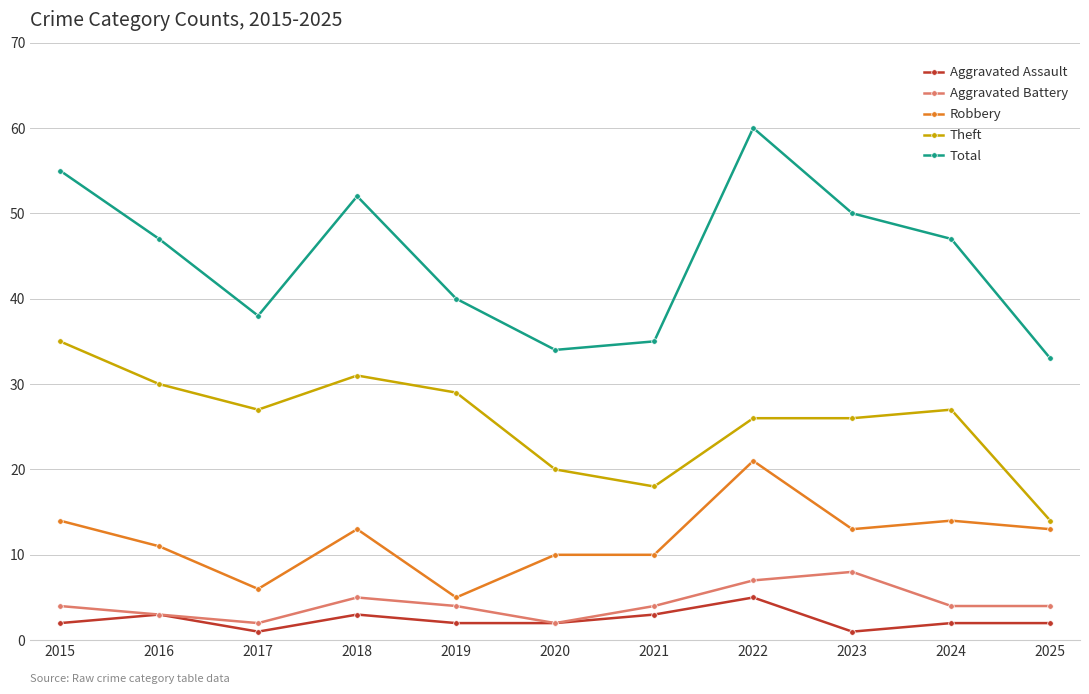

Is the value of Total at 2021 greater than the value of Aggravated Battery at 2017?

Yes